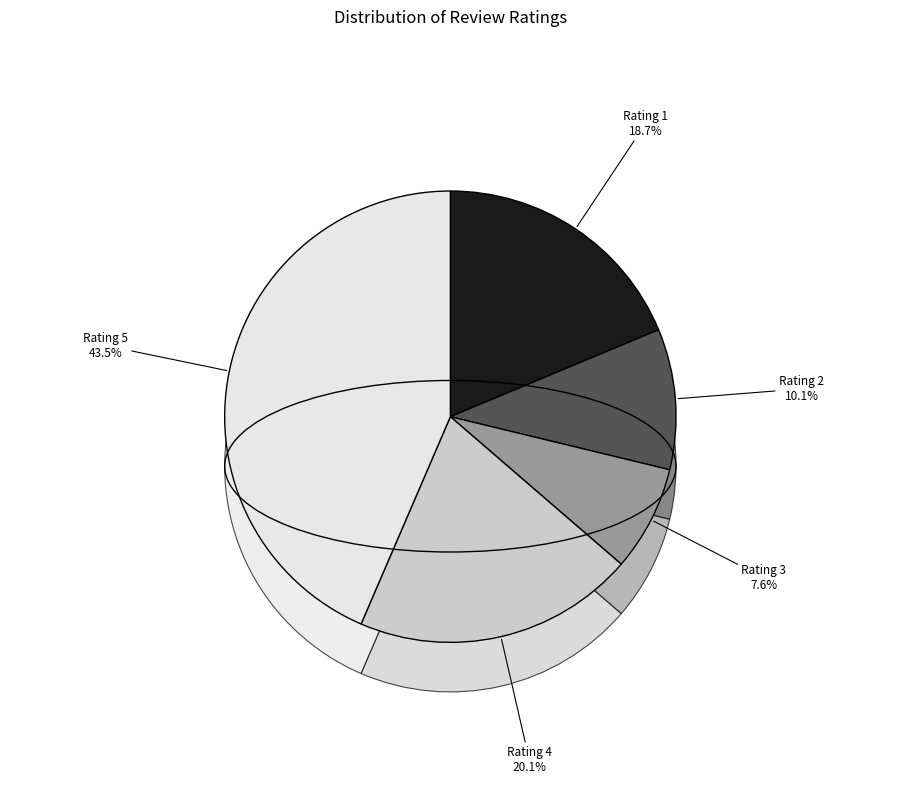

How many segments does this pie chart have?

5